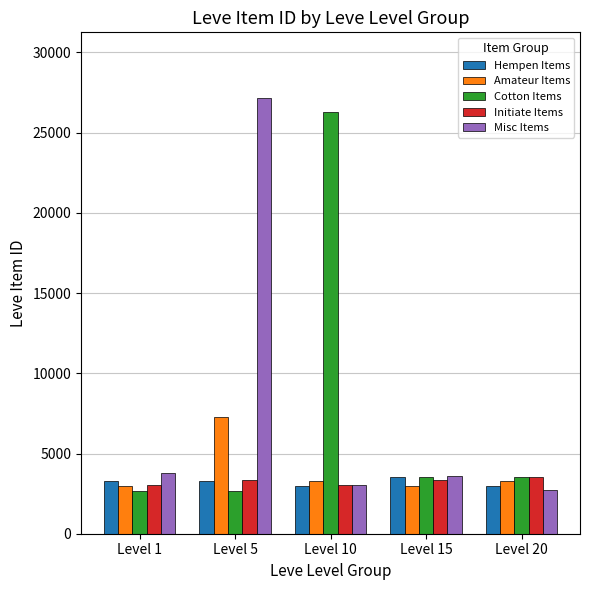

What is the sum of the Amateur Items values at Level 1 and Level 15?

6000